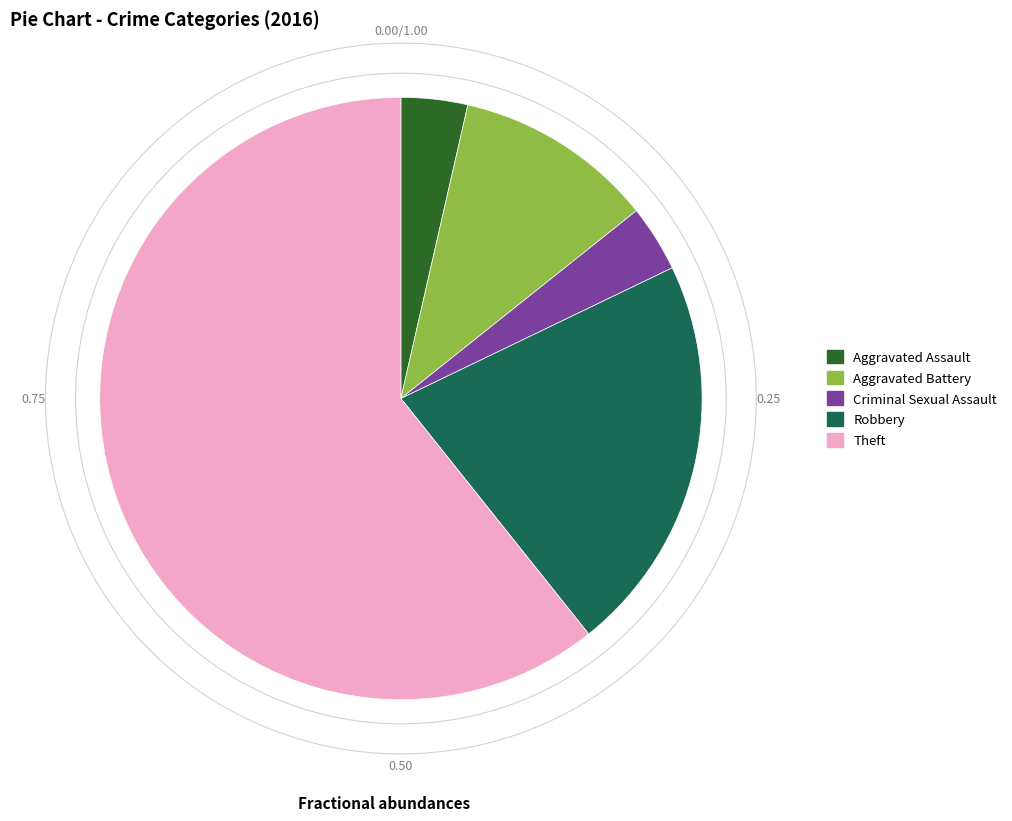

How many segments does this pie chart have?

5